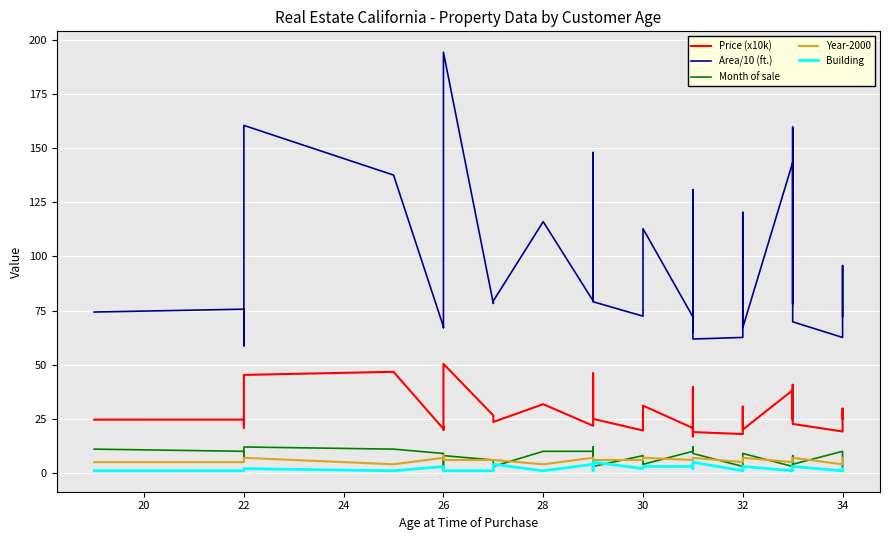

What is the total value across all series at 32?

103.9